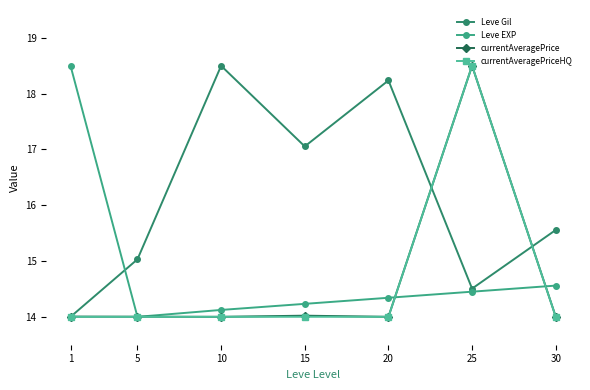

What is the value of the Leve EXP point at the 3rd from the left?

14.1